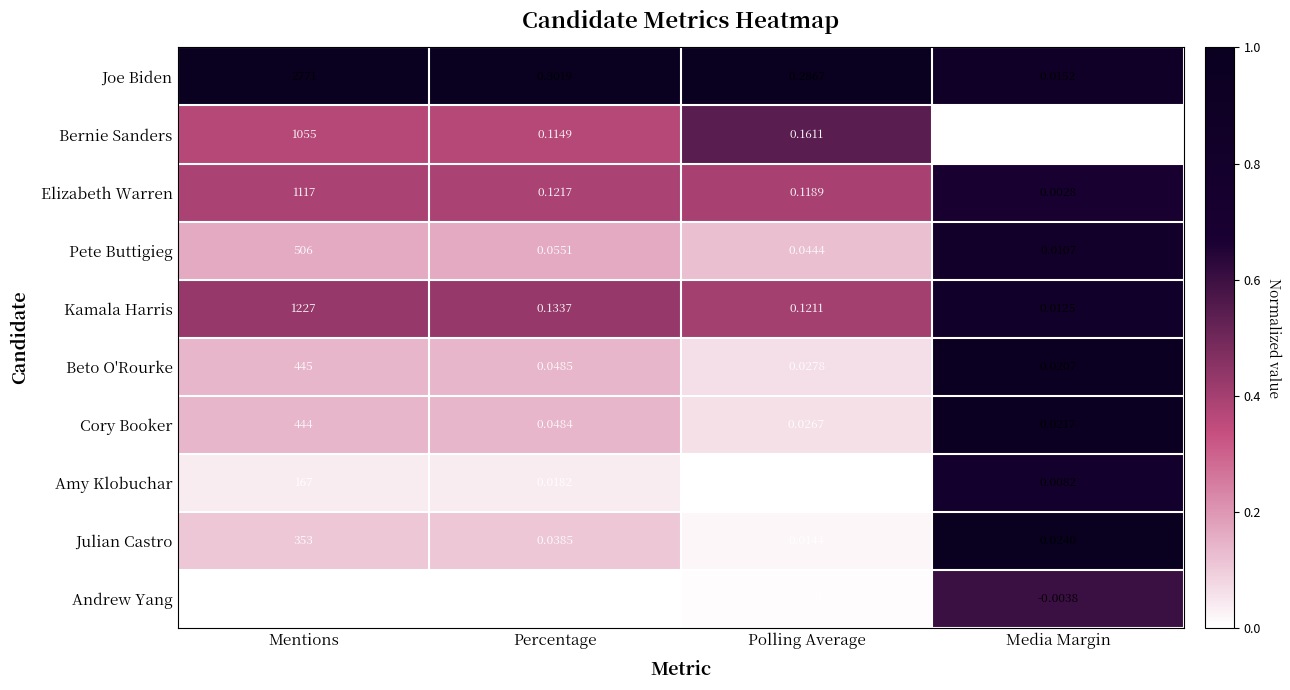

Which series changed the most between Mentions and Polling Average?

Joe Biden